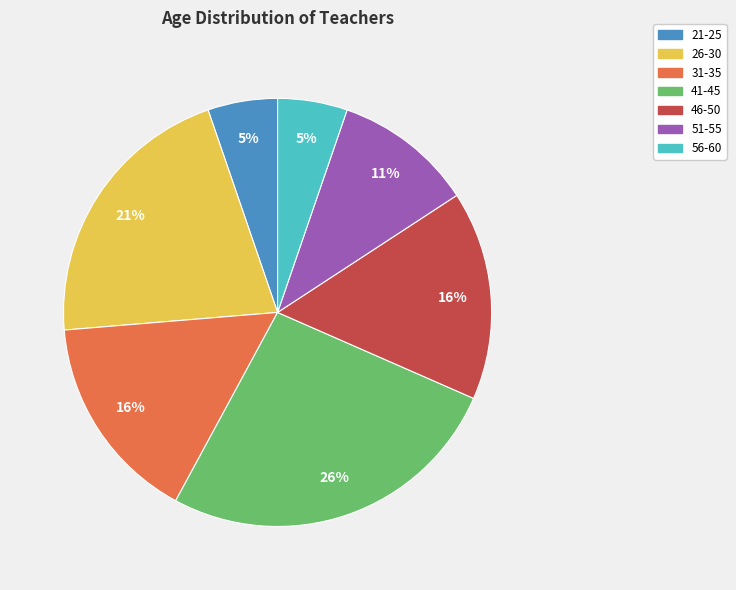

What is the ratio of the value at 31-35 to the value at 41-45?

0.6